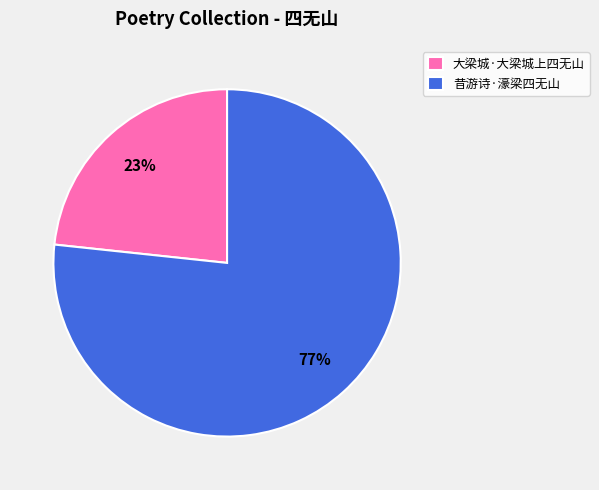

To the nearest percent, what portion does 昔游诗·濠梁四无山 represent?

77%